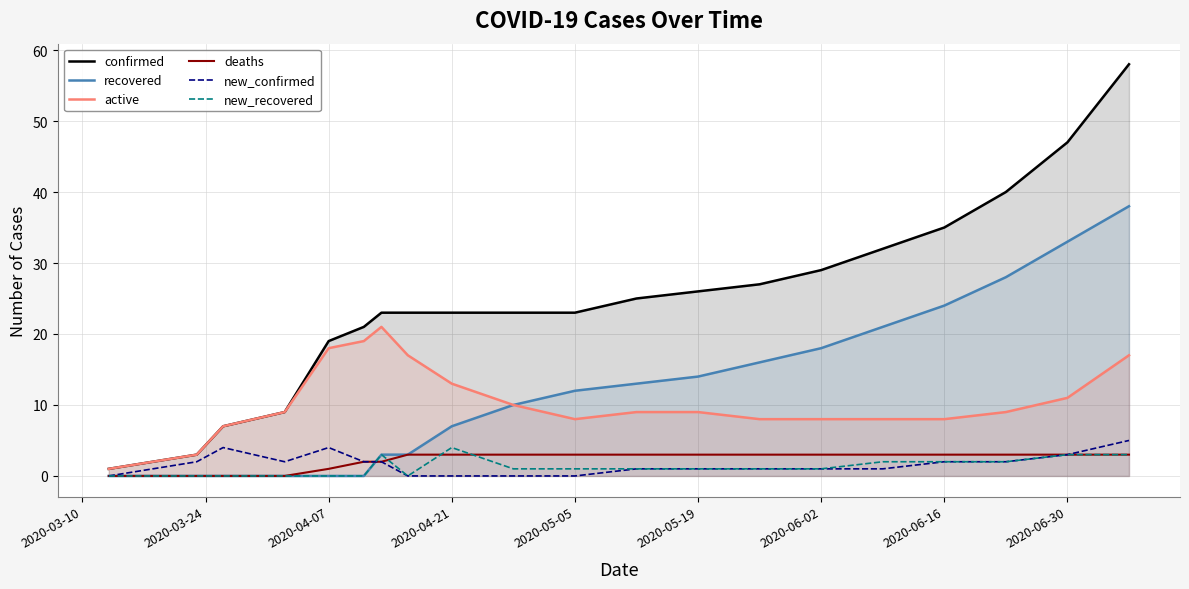

Which series has the largest range (max minus min)?

confirmed